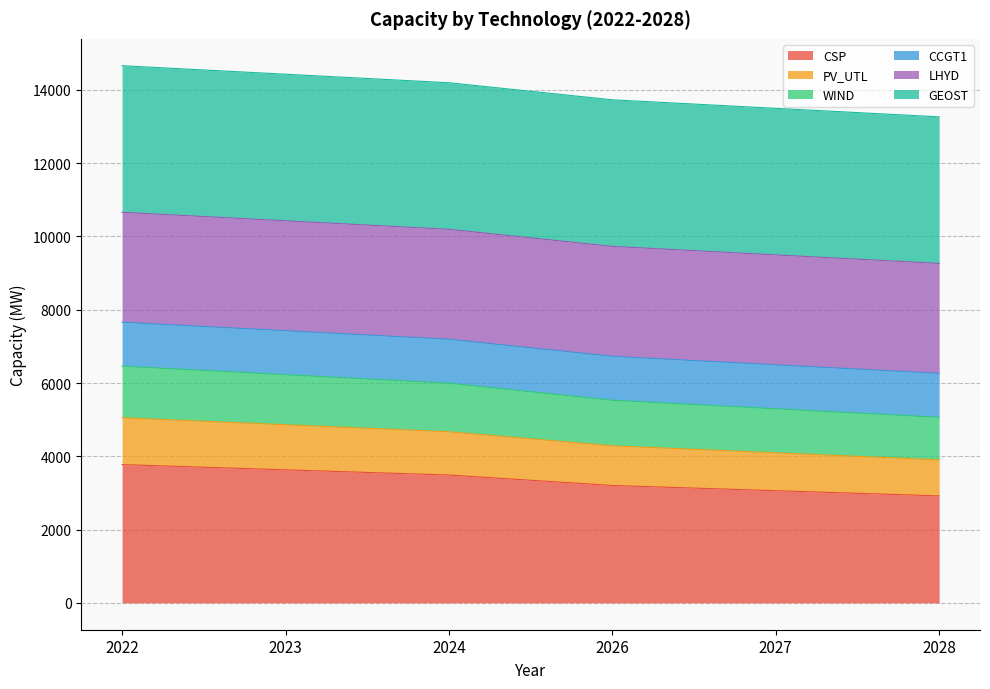

How many lines are shown in the chart?

6